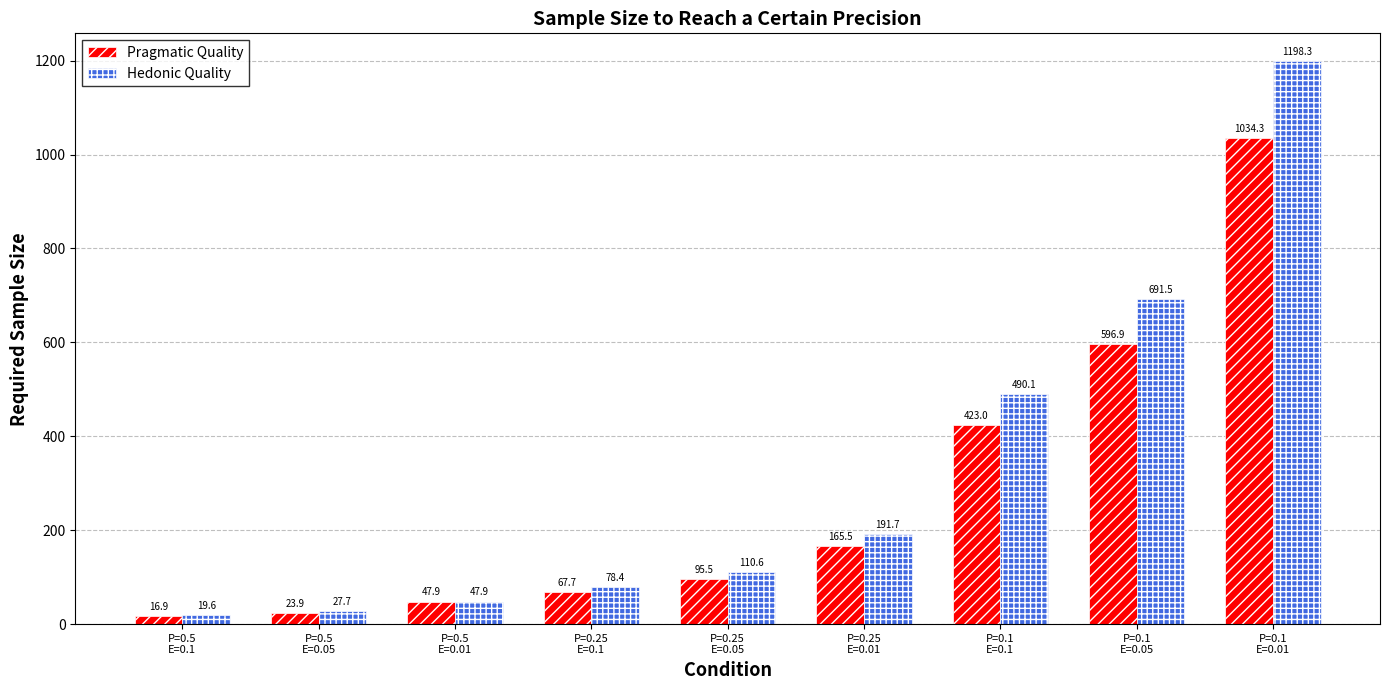

Which series has the largest range (max minus min)?

Hedonic Quality